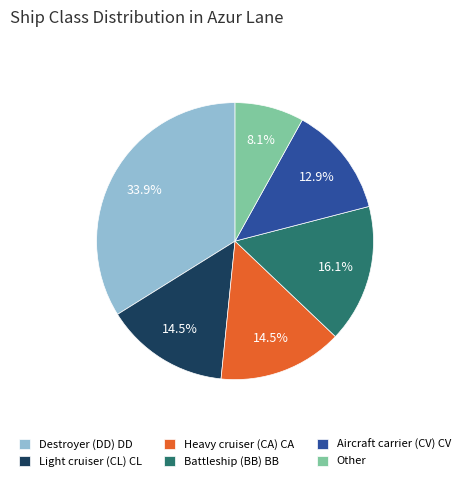

Which has a higher value, Aircraft carrier (CV) CV or Battleship (BB) BB?

Battleship (BB) BB